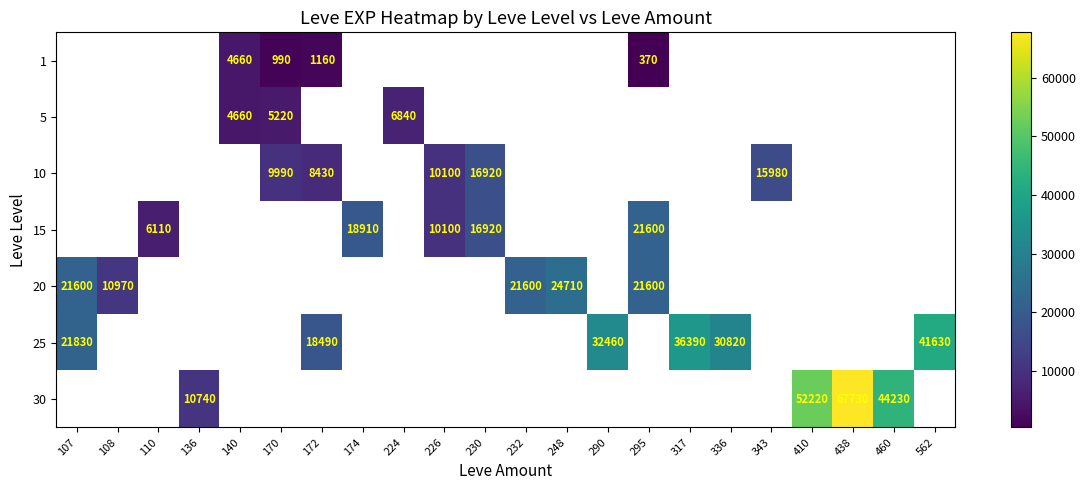

The 25 series shows 16013 at 562. True or false?

False